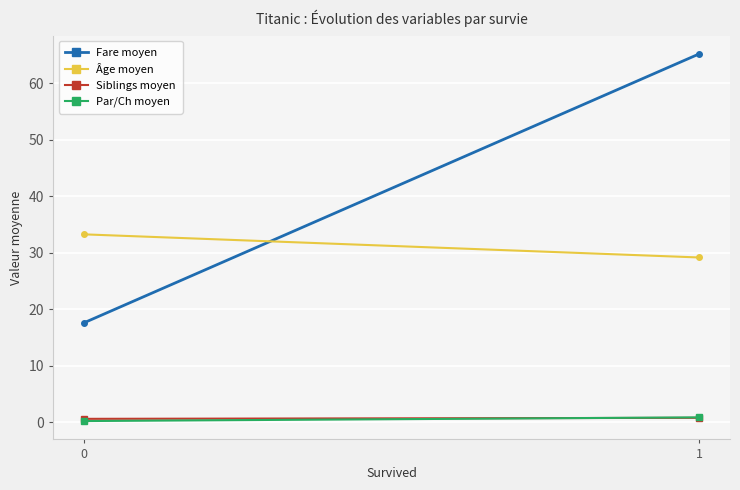

Which series has the largest total across all categories?

Fare moyen